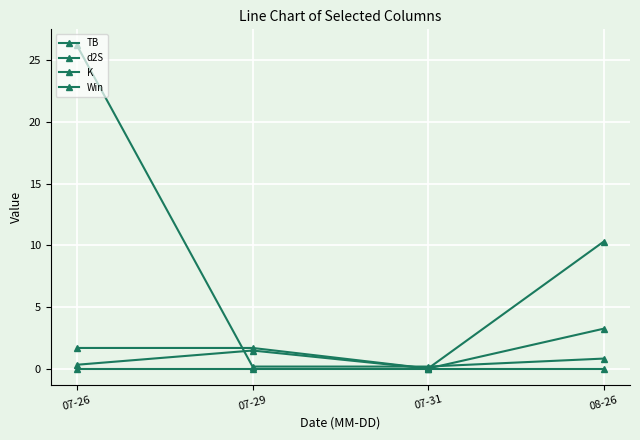

Where is K nearest to the value 13?

08-26